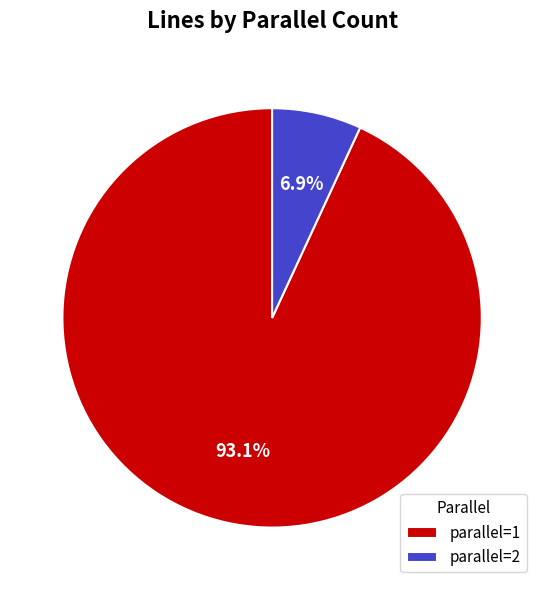

How many segments does this pie chart have?

2